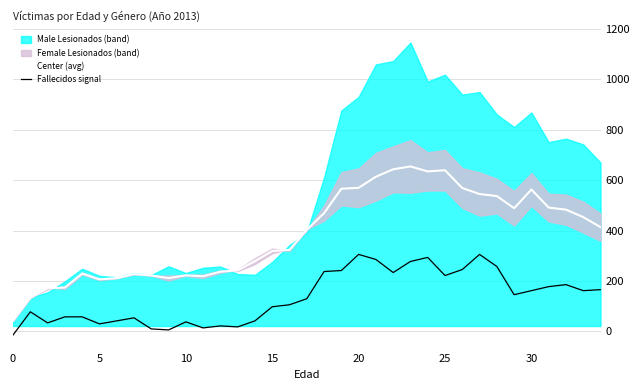

At which category is the sum across all series the highest?

23